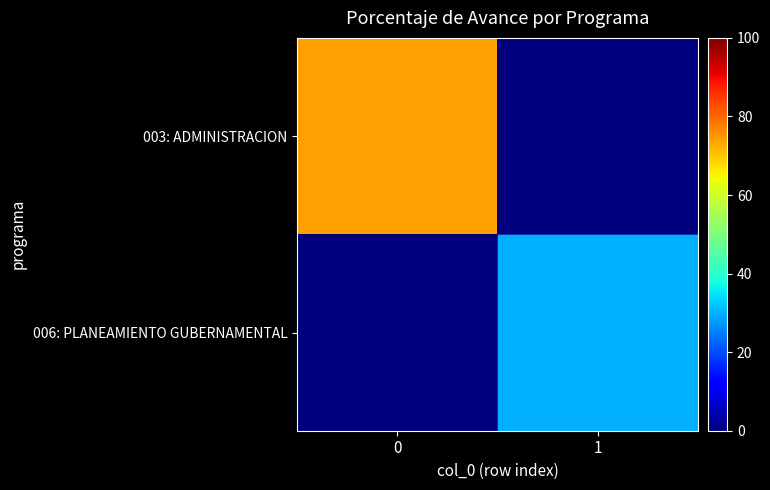

Reading left to right, transcribe all the data shown in this chart.

row_0: 0=74.1	1=0.0
row_1: 0=0.0	1=29.8